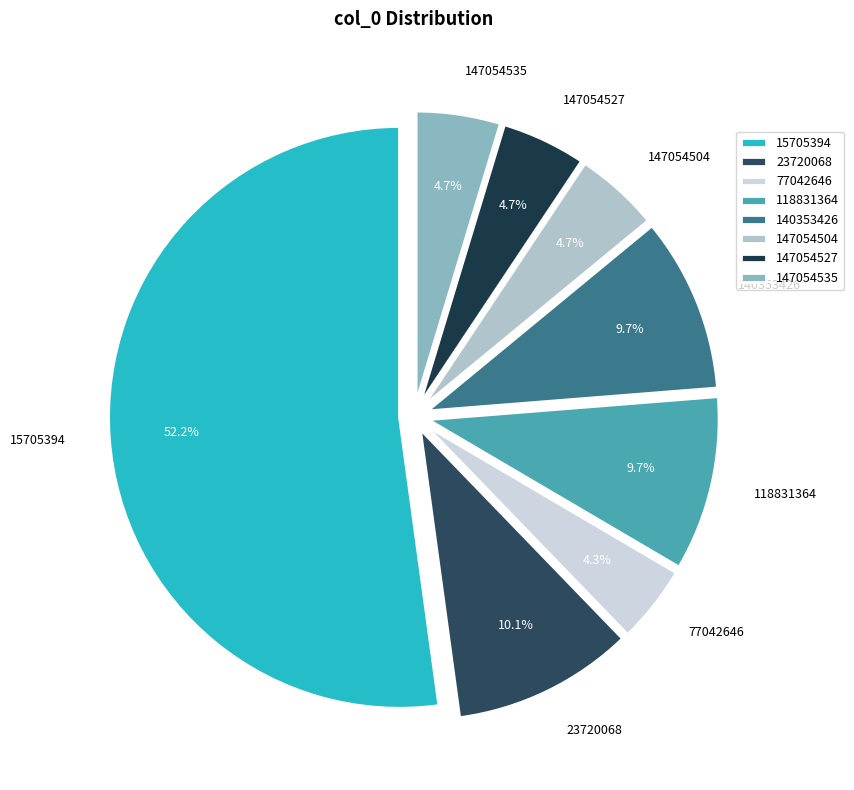

Is it true that 23720068 is 10% of the pie?

True